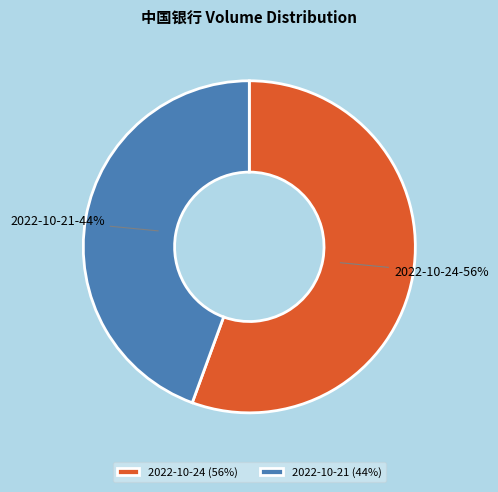

True or false: 2022-10-21 accounts for 30% of the total.

False